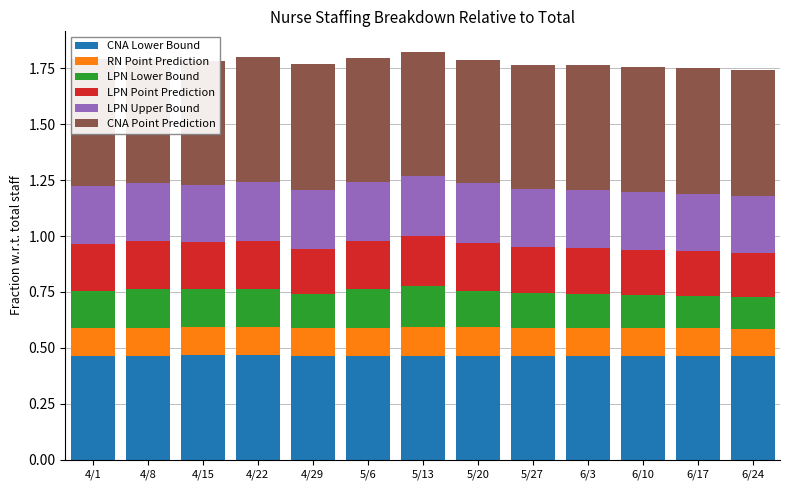

What is the greatest value displayed?

0.6